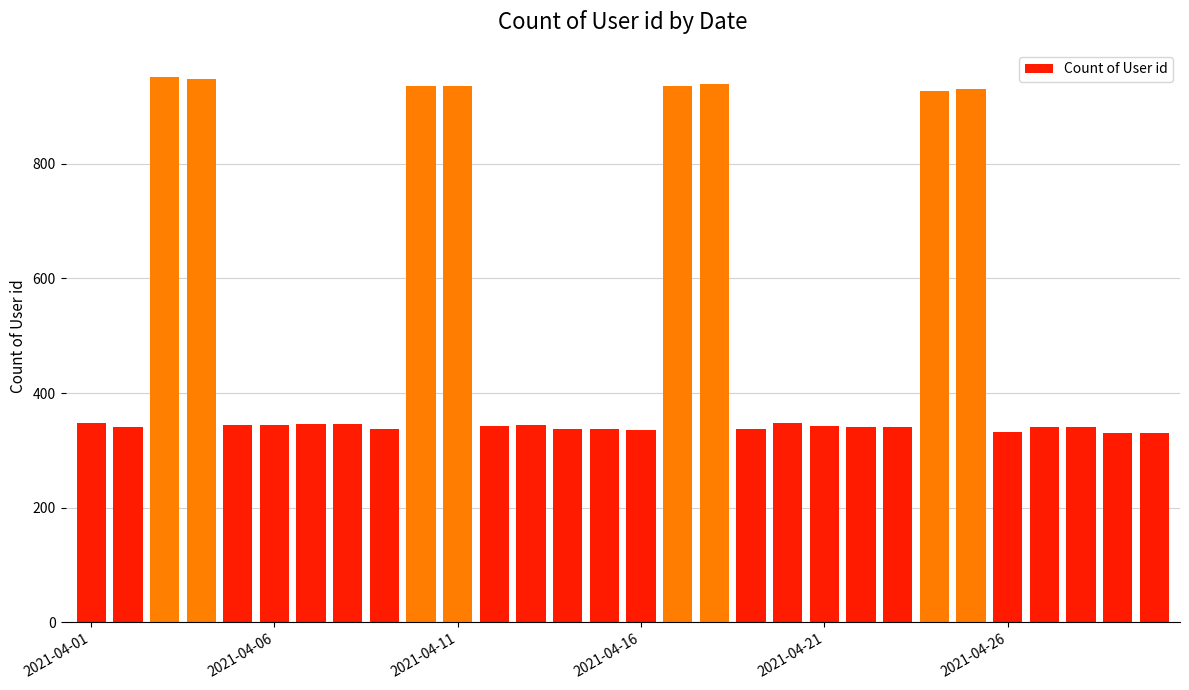

What is the value of the 4th bar from the left?

947